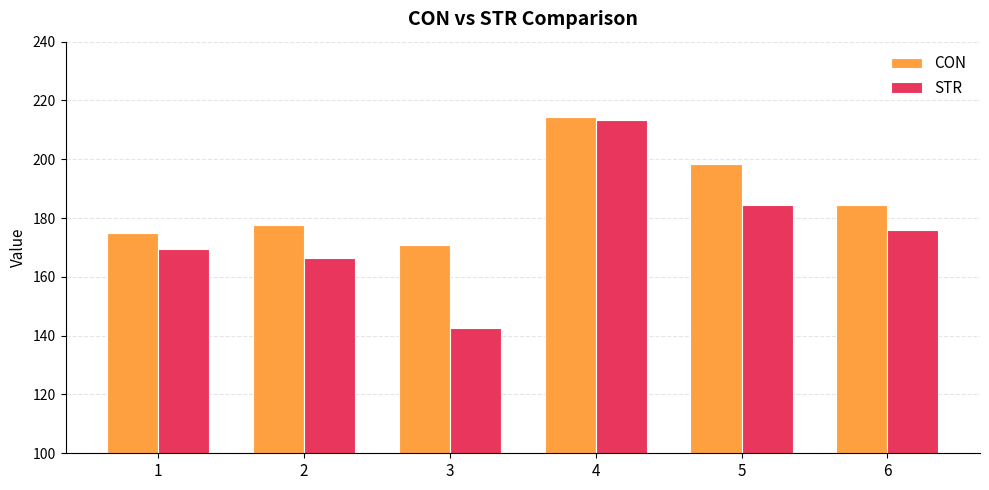

What is the sum of all STR values?

1051.9